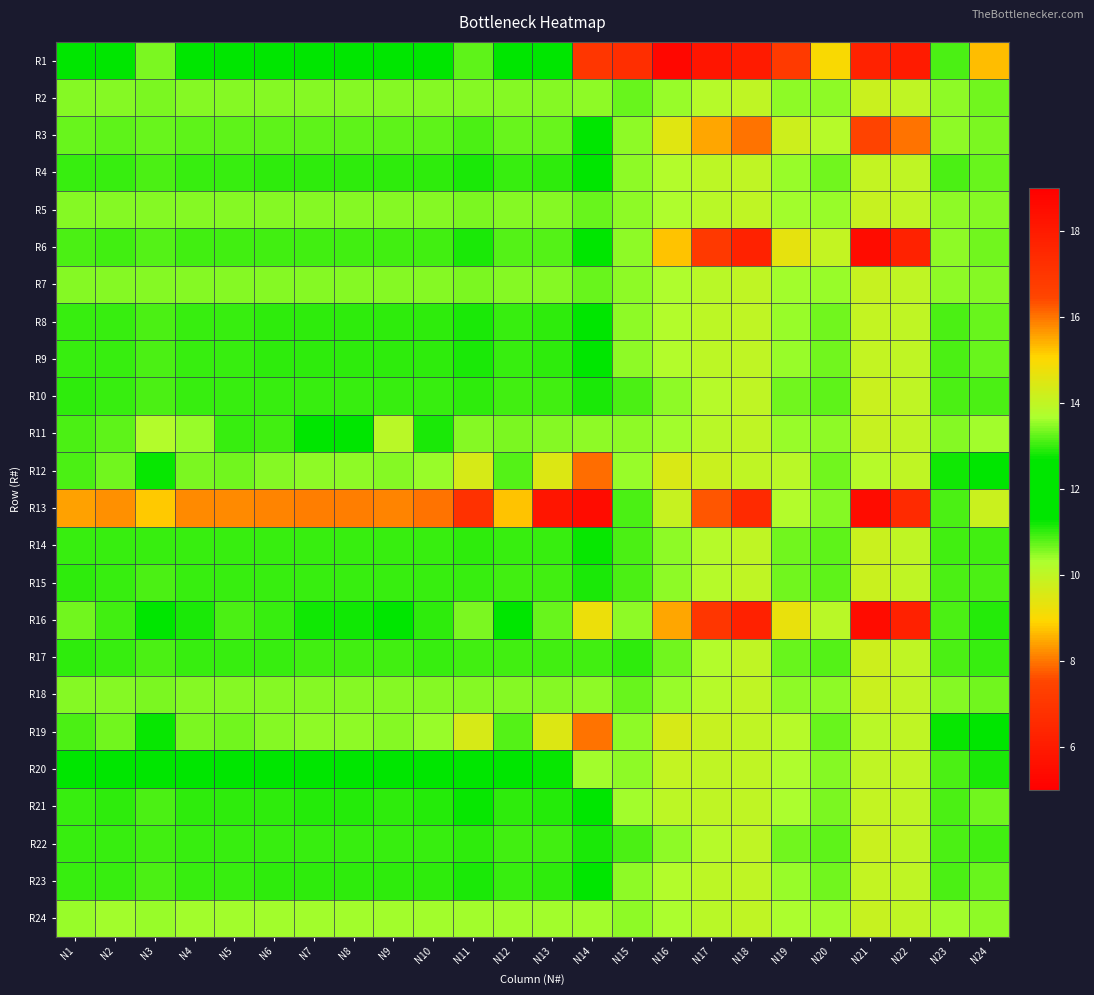

Which series changed the most between N5 and N23?

R13